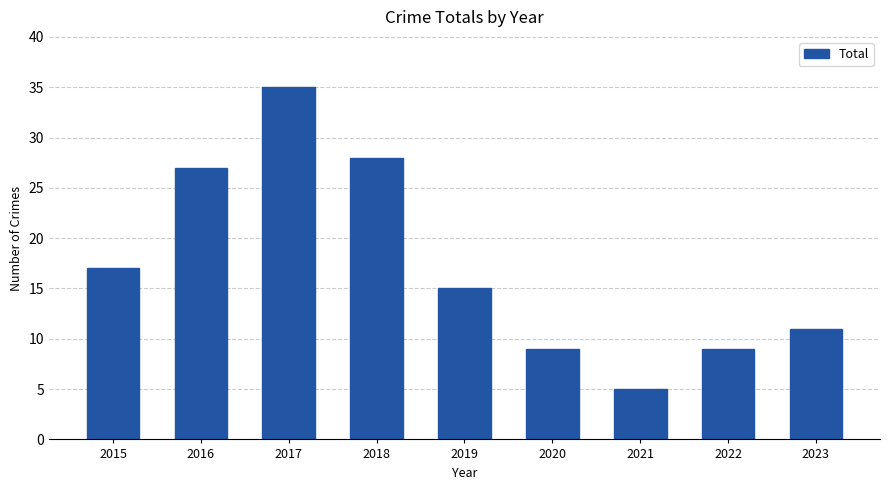

What is the difference between the values at 2017 and 2023?

24